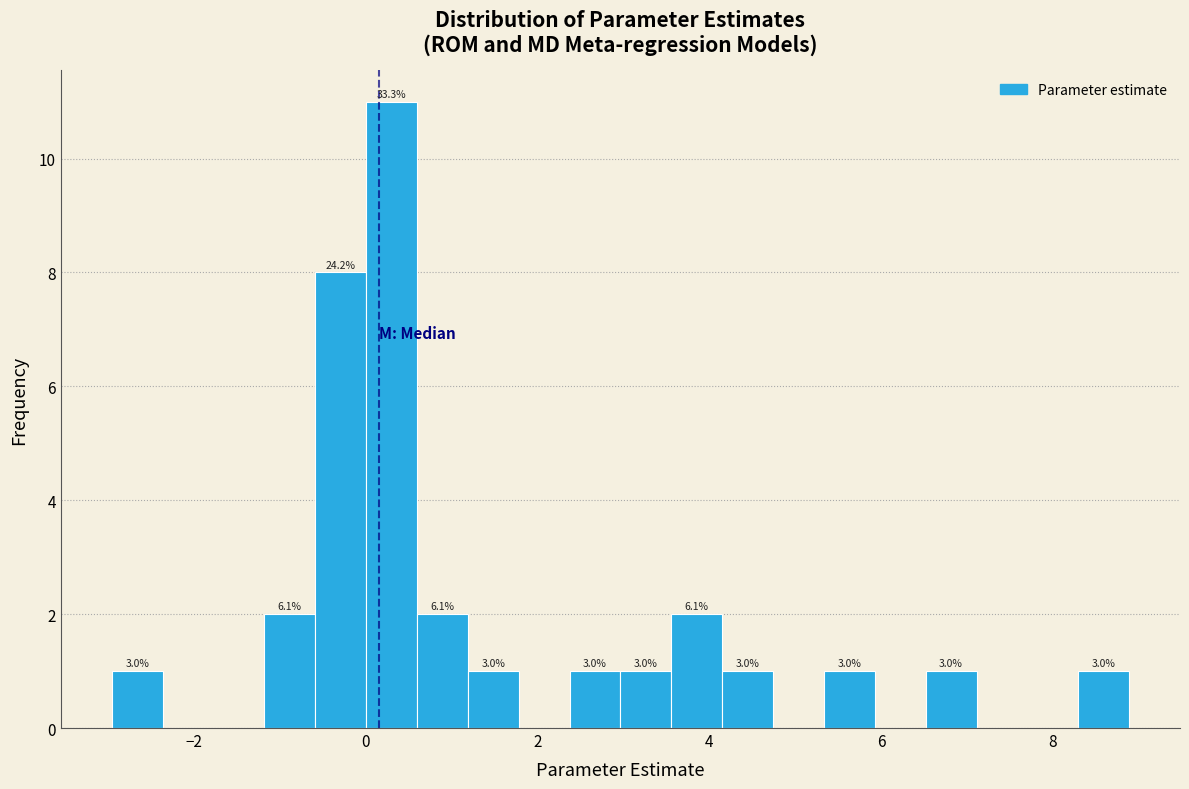

Read against the x-axis, roughly where is the centre of the tallest bar?

0.4